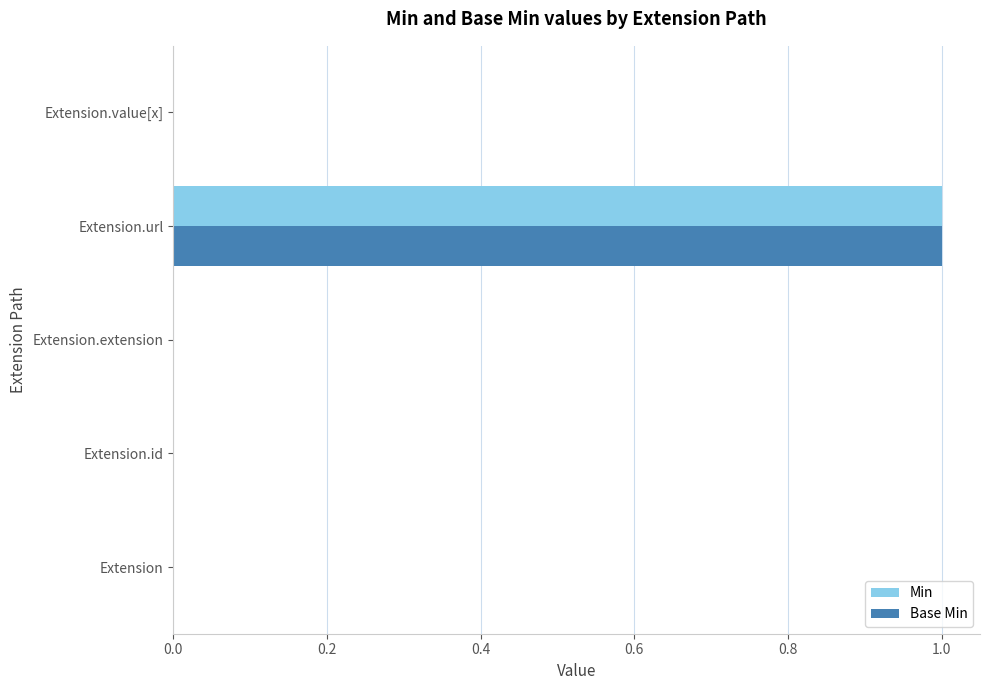

Count the number of categories in the chart.

5